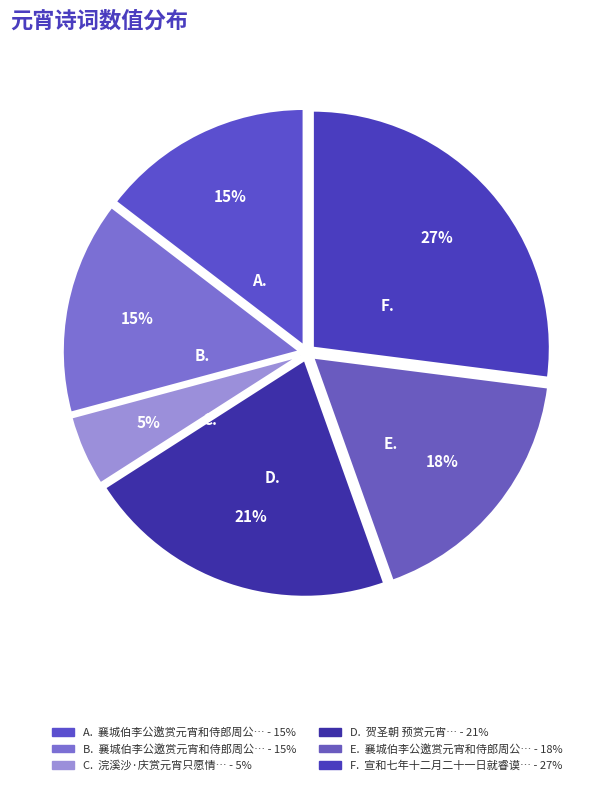

Count the number of slices in the pie.

6